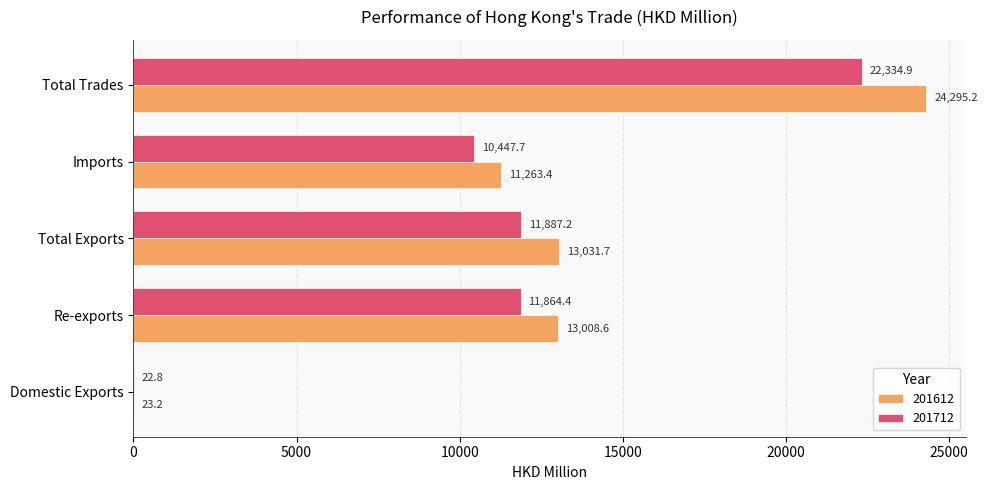

What is the difference between the 201612 values at Domestic Exports and Total Trades?

24272.0